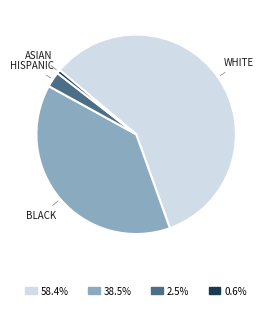

Combined, do 38.5% and 2.5% account for over 50%?

No